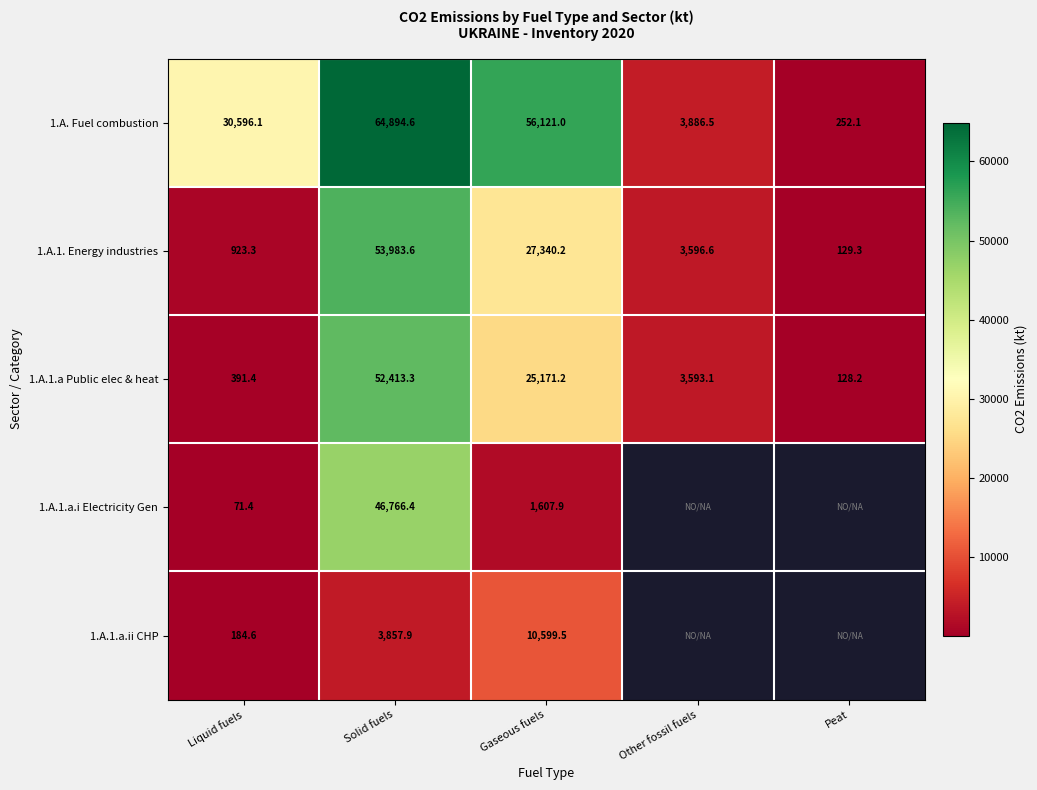

At which category does the chart reach its minimum across all series?

Liquid fuels